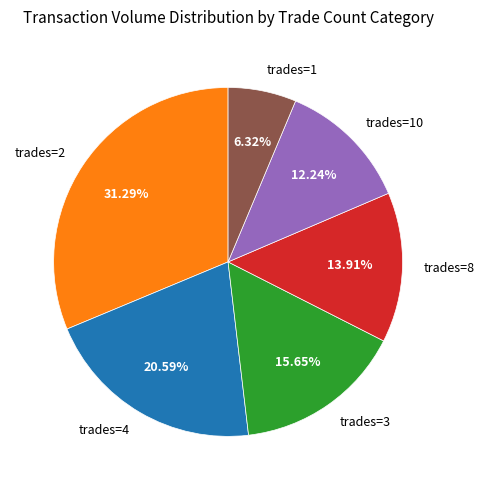

Rank the categories by value from lowest to highest.

trades=1, trades=10, trades=8, trades=3, trades=4, trades=2